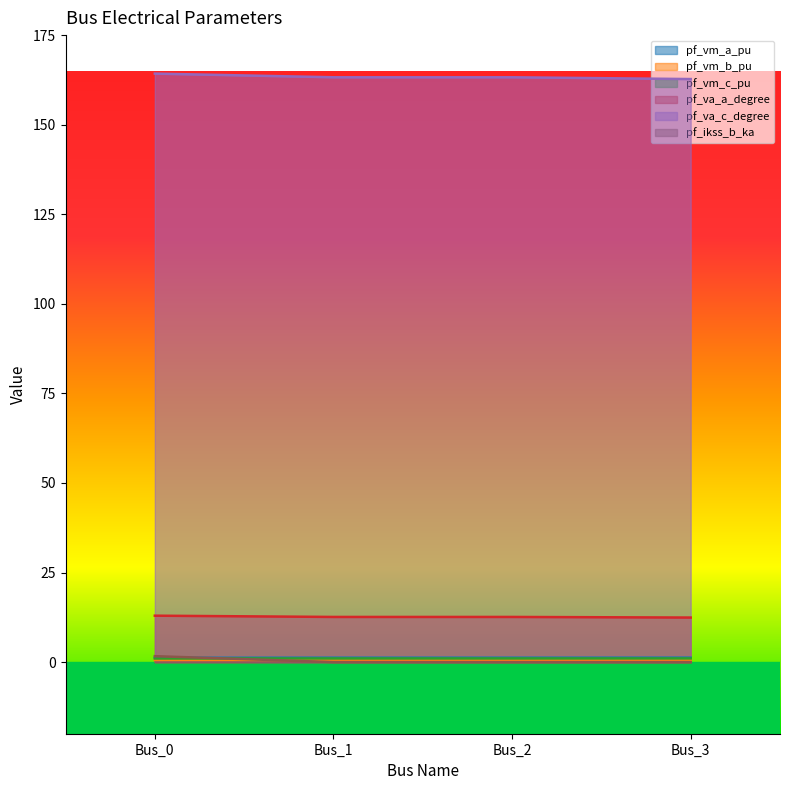

Reading right to left, list all the values displayed in this chart.

pf_vm_a_pu: 1.2	1.2	1.2	1.2
pf_vm_b_pu: 0.6	0.6	0.6	0.6
pf_vm_c_pu: 1.0	1.0	1.0	1.0
pf_va_a_degree: 12.4	12.6	12.6	12.9
pf_va_c_degree: 162.7	163.2	163.2	164.3
pf_ikss_b_ka: 0.0	0.0	0.0	1.6